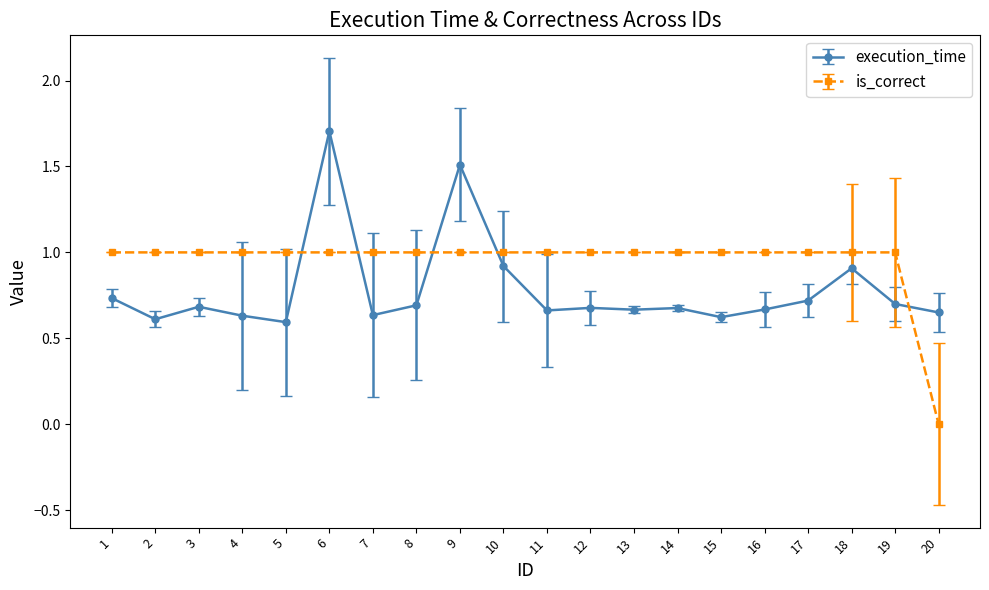

What is the sum of the is_correct values at 19 and 12?

2.0